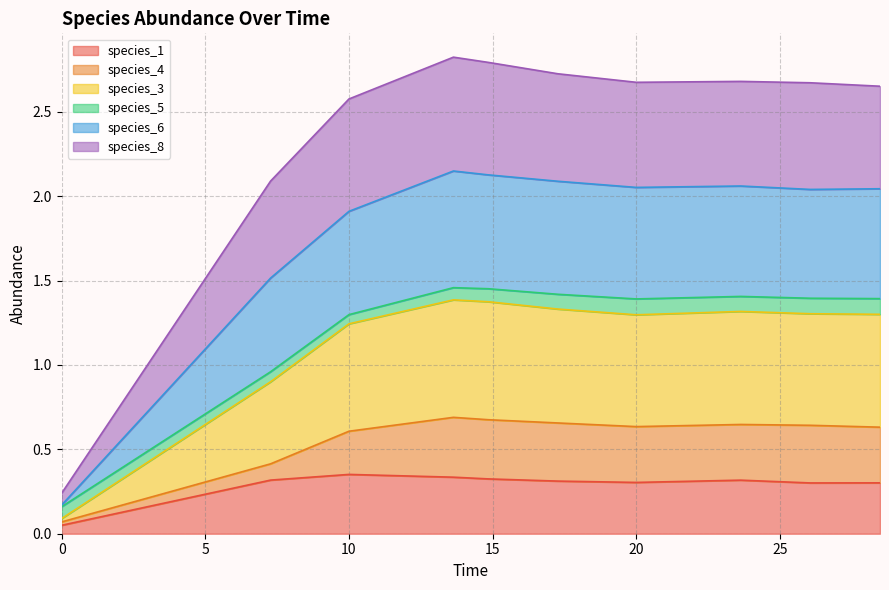

True or false: species_1 and species_6 cross at least once.

False